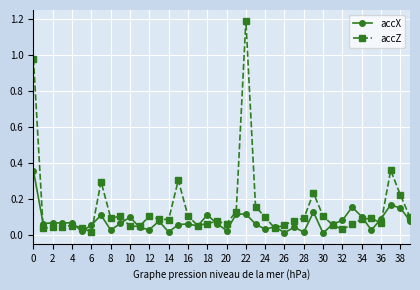

List the series in order of their peak value, highest first.

accZ, accX